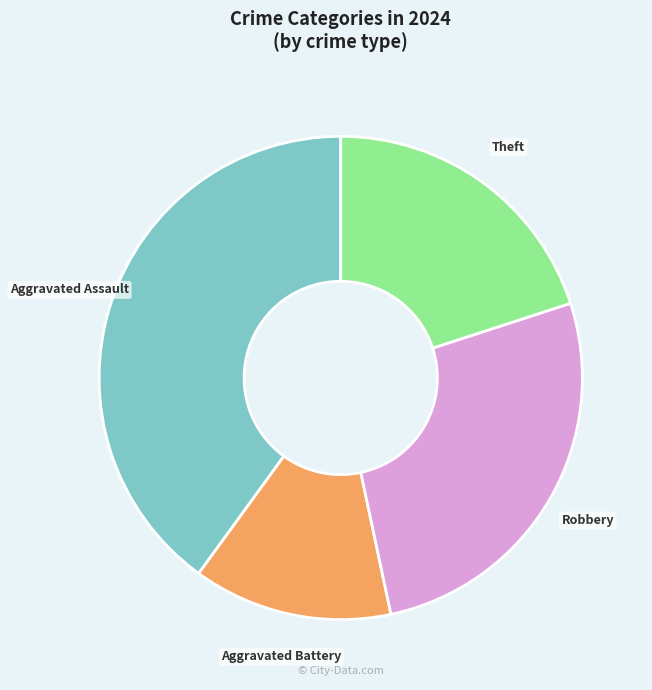

Is there a majority slice in this chart?

No